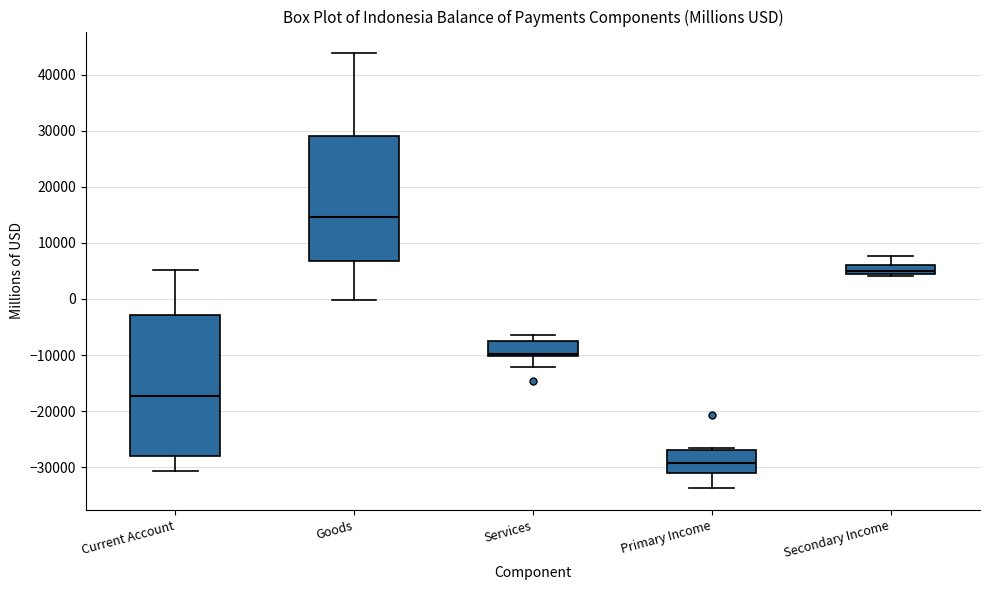

Where does the lower whisker of the box for Primary Income end on the y-axis? The values are not printed on the chart, so give them approximately, as read against the axis.

-34000